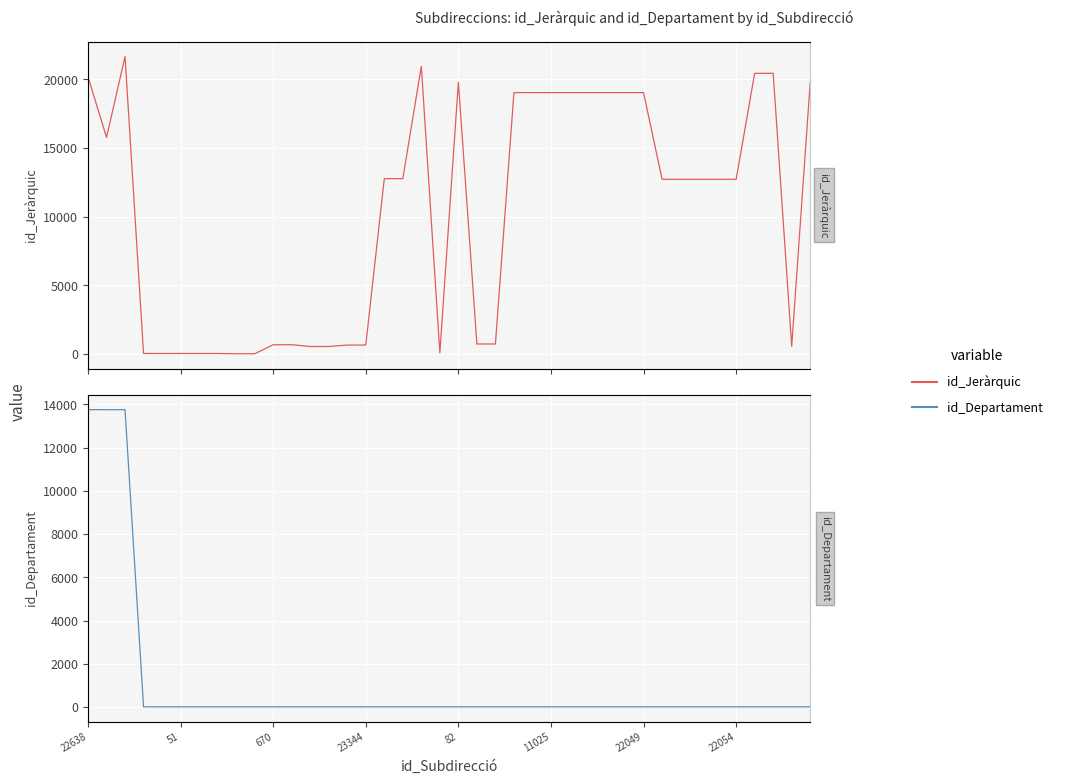

Which series has the largest total across all categories?

id_Jeràrquic